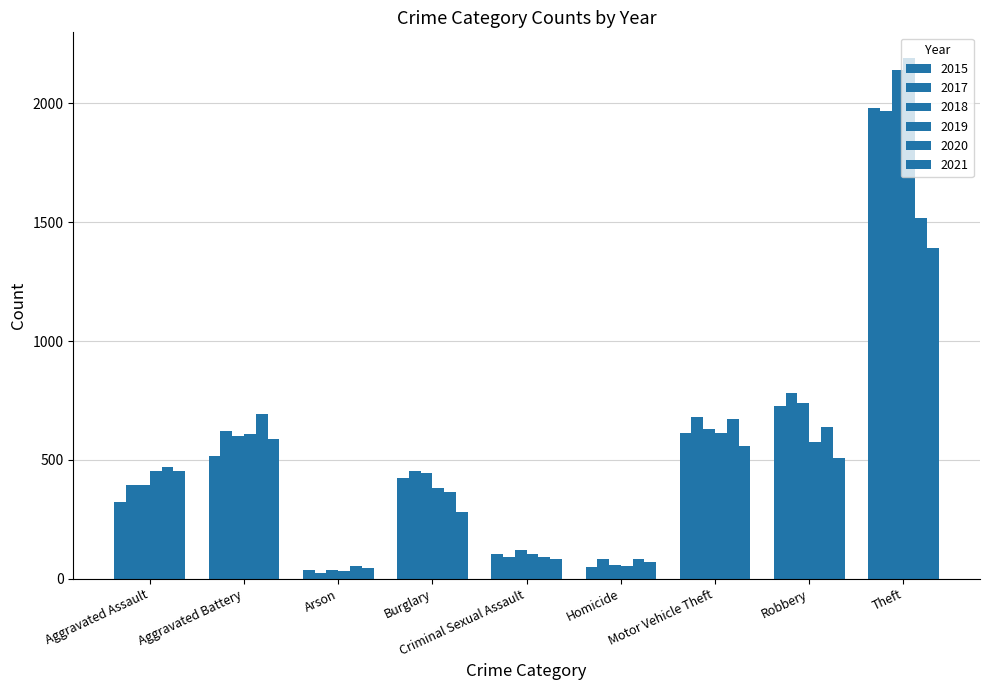

What is the difference between the maximum and minimum values in the 2020 series?

1463